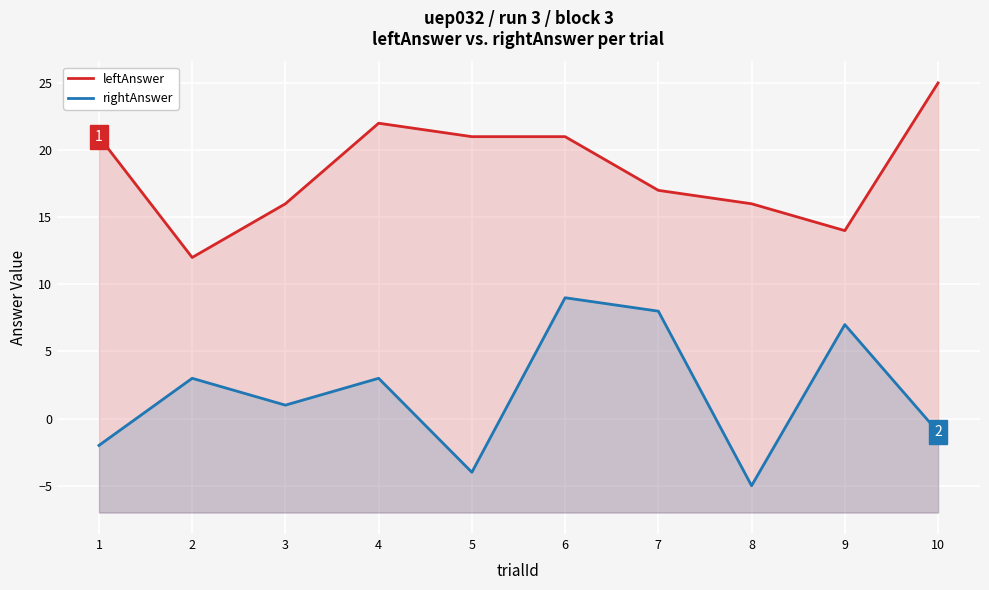

Rank the categories by leftAnswer value from highest to lowest.

10, 4, 1, 5, 6, 7, 3, 8, 9, 2